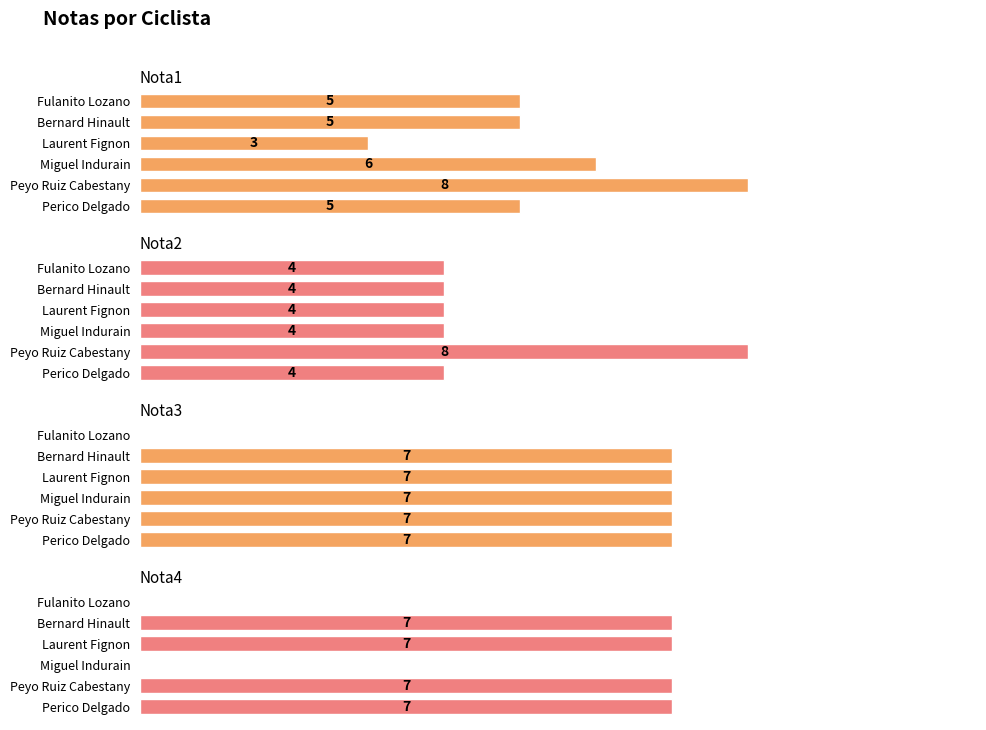

What is the difference between the maximum and minimum values in the Nota3 series?

7